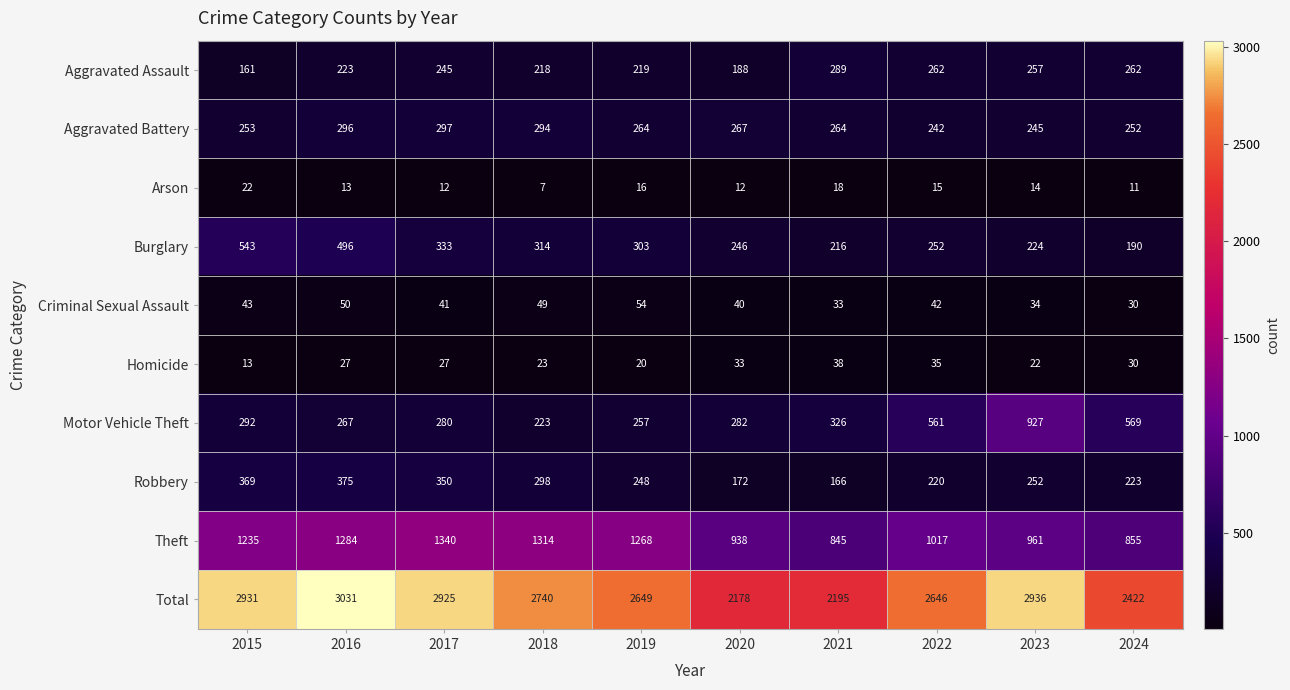

Is it true that Homicide equals 12 at 2016?

False